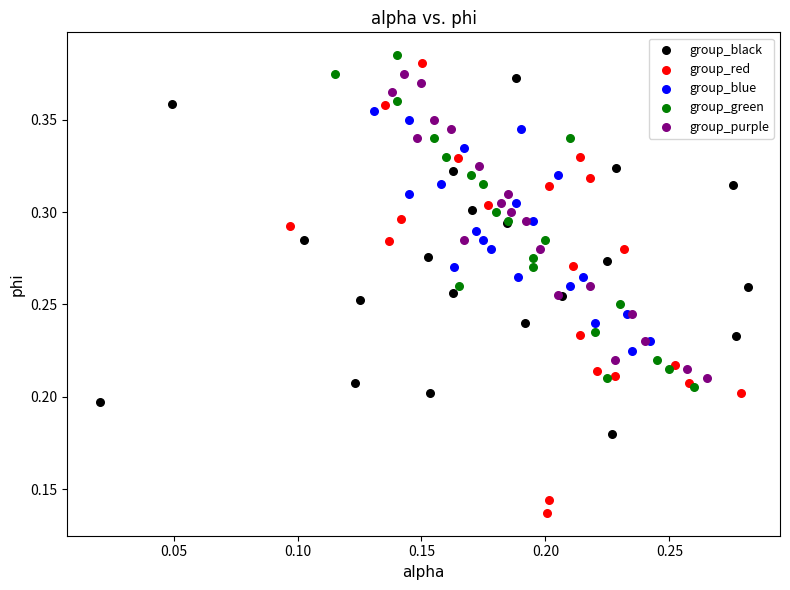

Which series contains the lowest Y value?

group_red